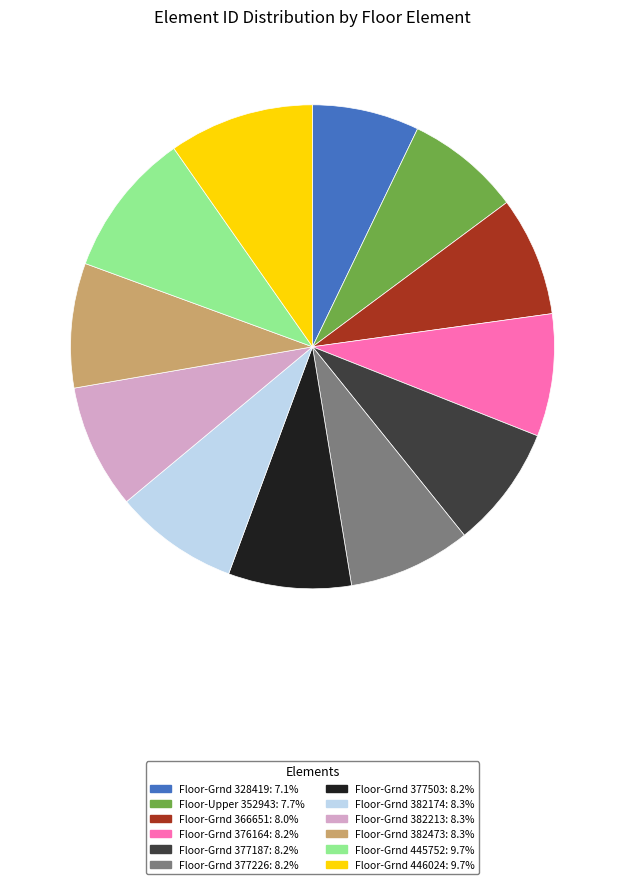

Is there a majority slice in this chart?

No